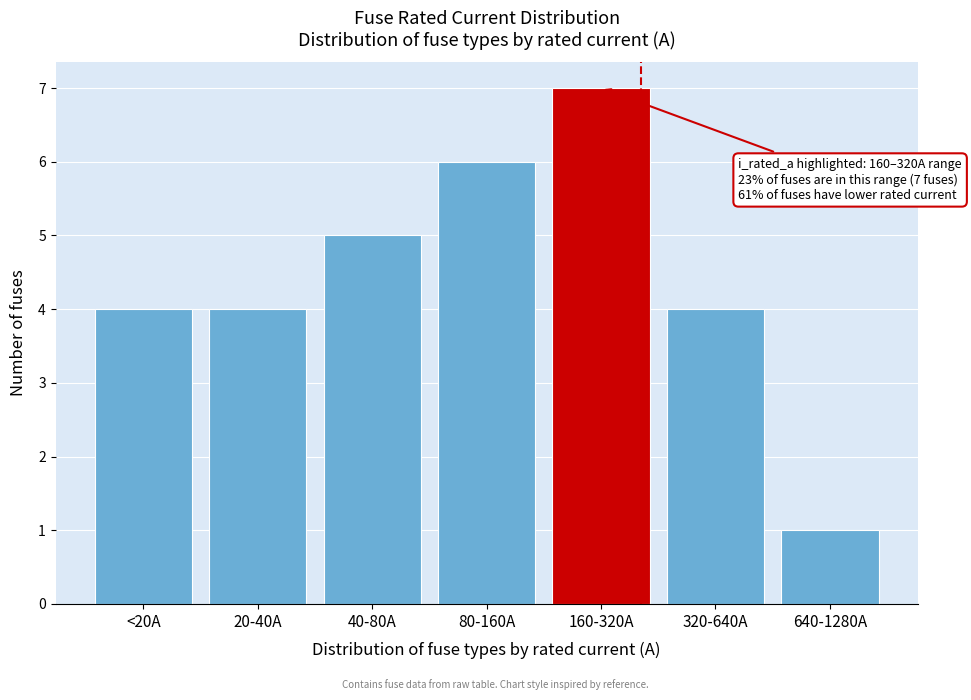

Reading left to right, list all the values displayed in this chart.

<20A=4	20-40A=4	40-80A=5	80-160A=6	160-320A=7	320-640A=4	640-1280A=1